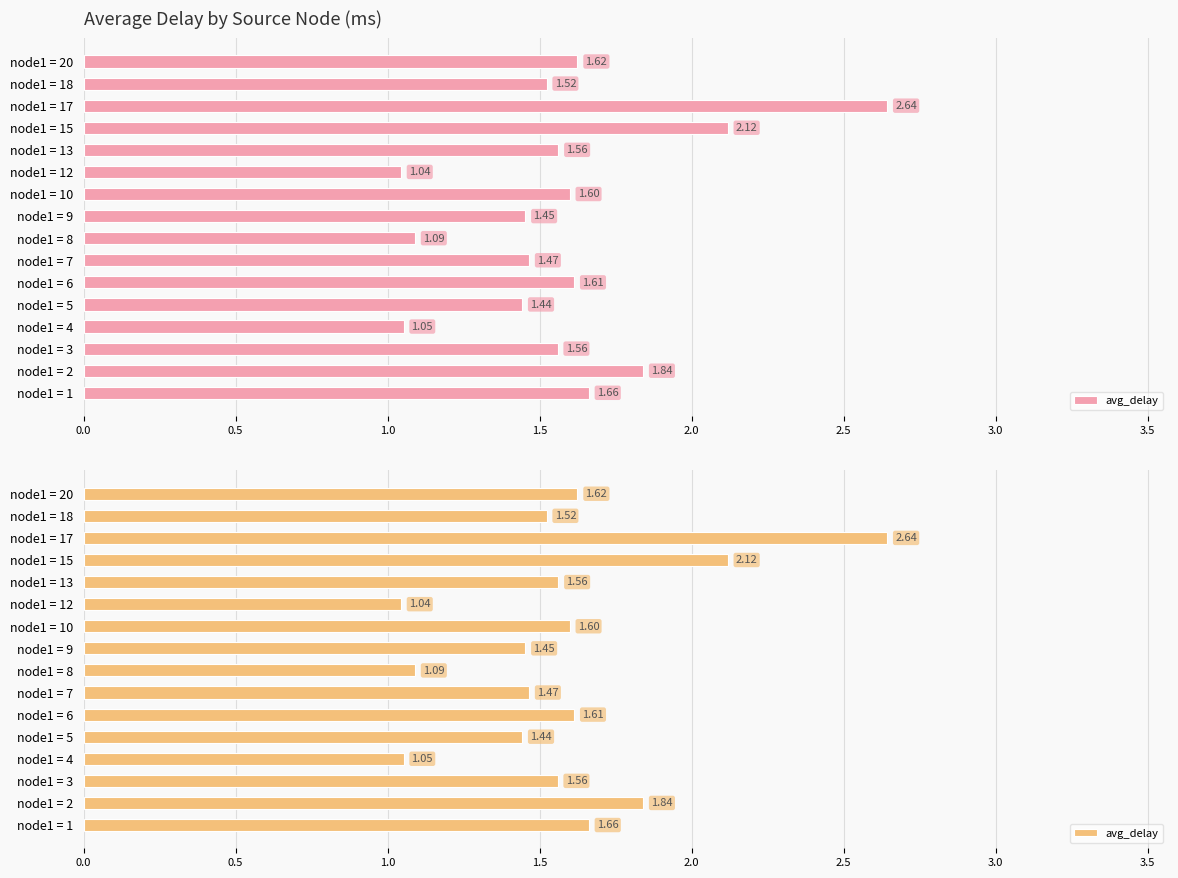

Reading right to left, list all the values displayed in this chart.

1.6	1.5	2.6	2.1	1.6	1.0	1.6	1.5	1.1	1.5	1.6	1.4	1.1	1.6	1.8	1.7